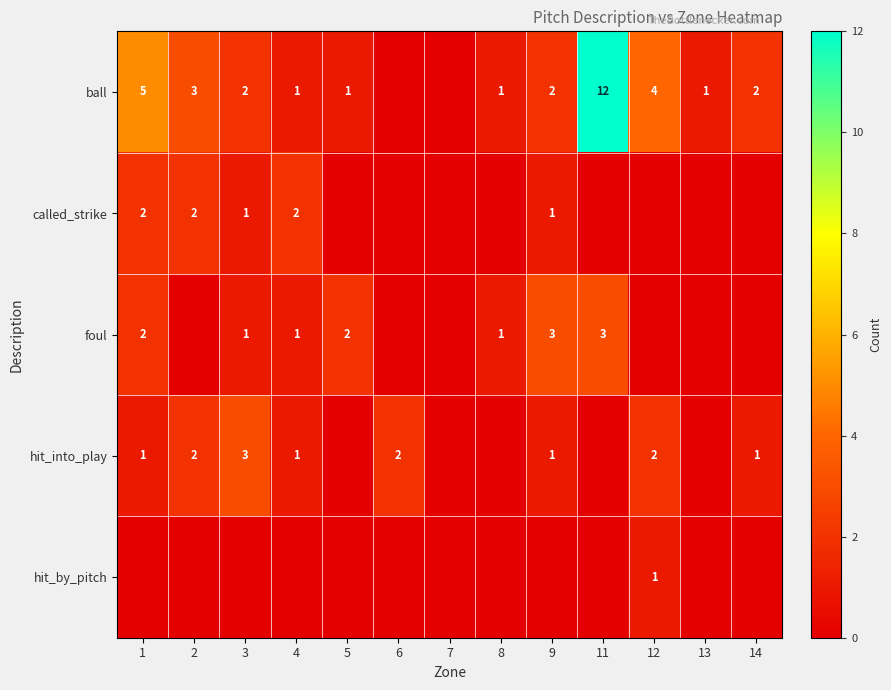

True or false: called_strike has a value of 3 at 1.

False